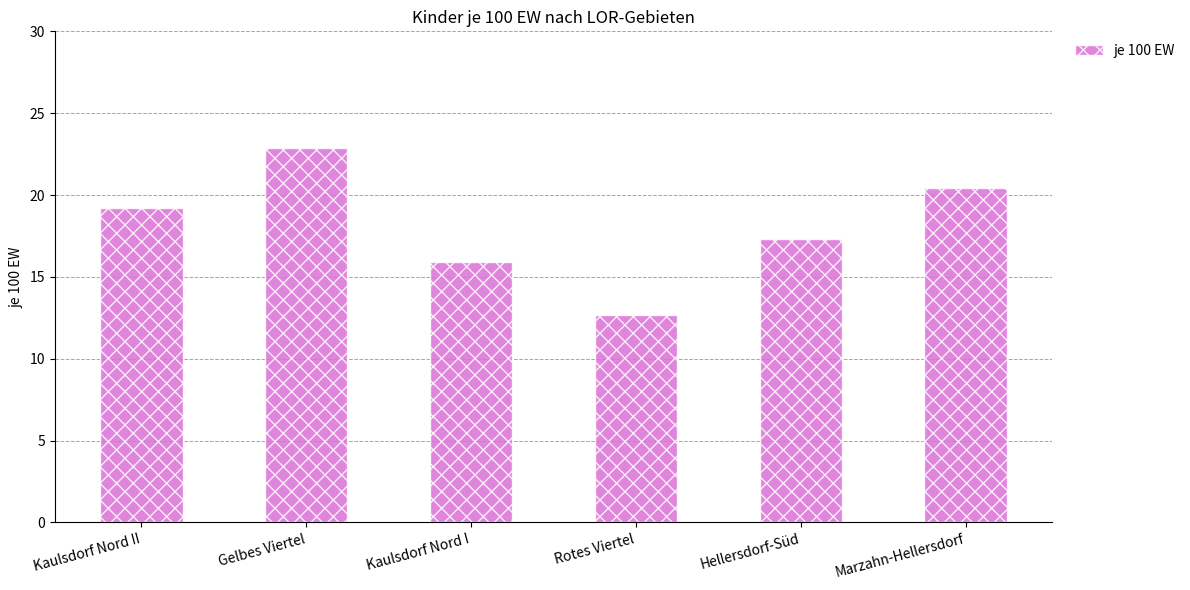

List the labels in order of value, largest first.

Gelbes Viertel, Marzahn-Hellersdorf, Kaulsdorf Nord II, Hellersdorf-Süd, Kaulsdorf Nord I, Rotes Viertel